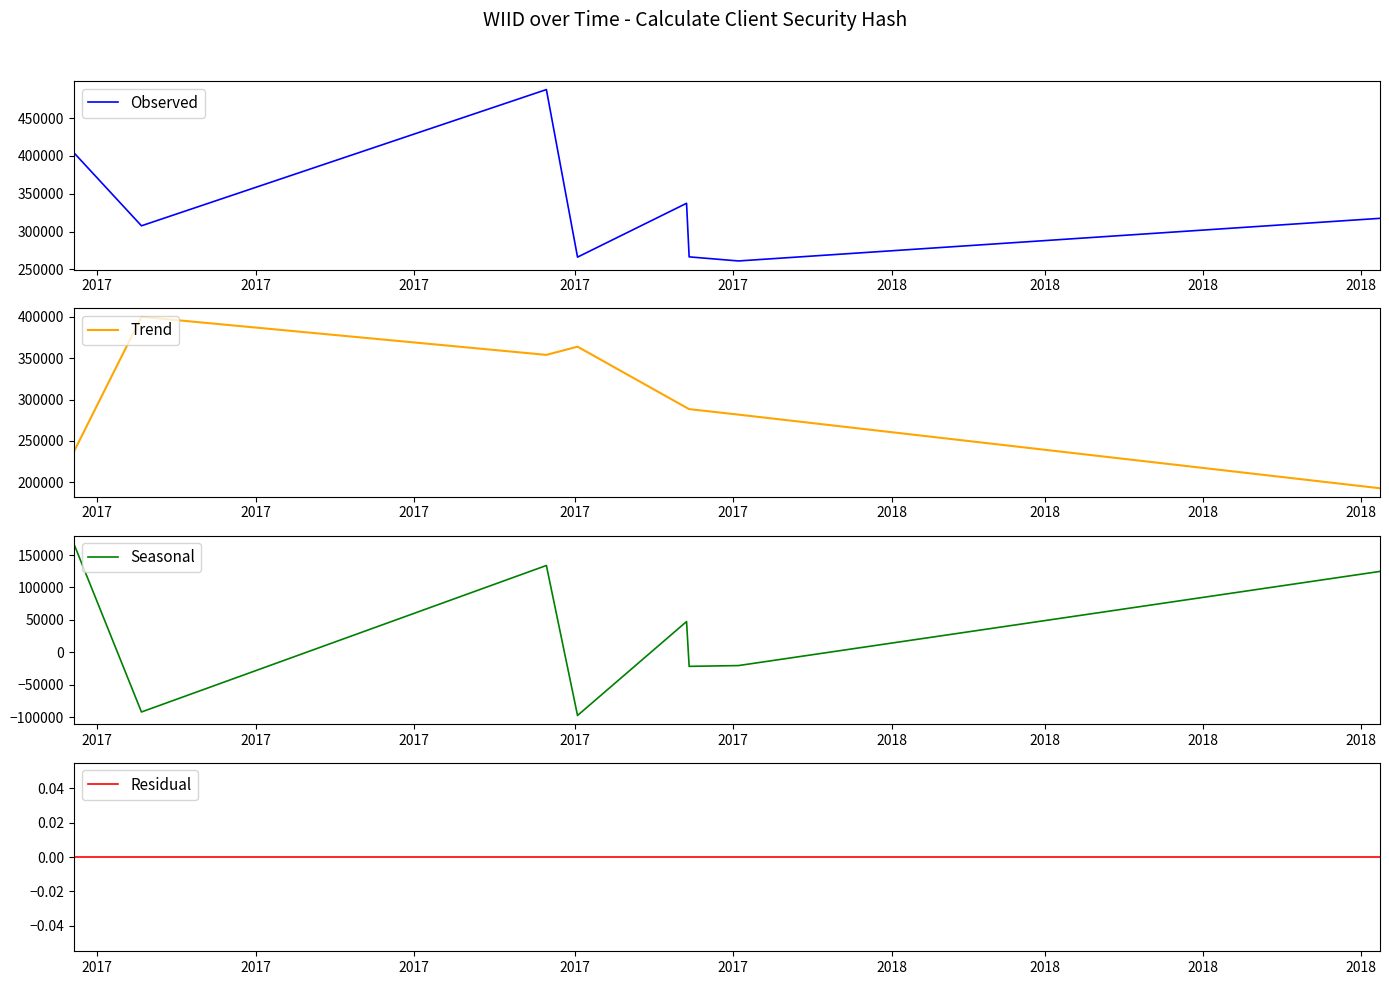

What is the lowest value of the Observed series?

261205